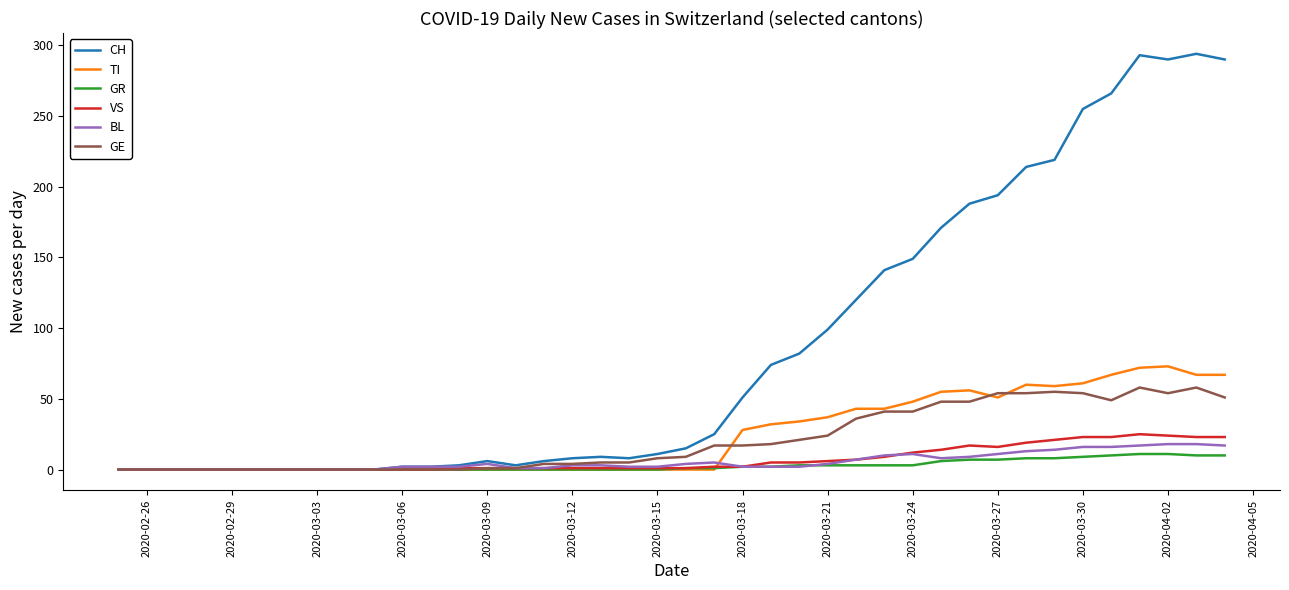

Does the chart have visible grid lines?

No